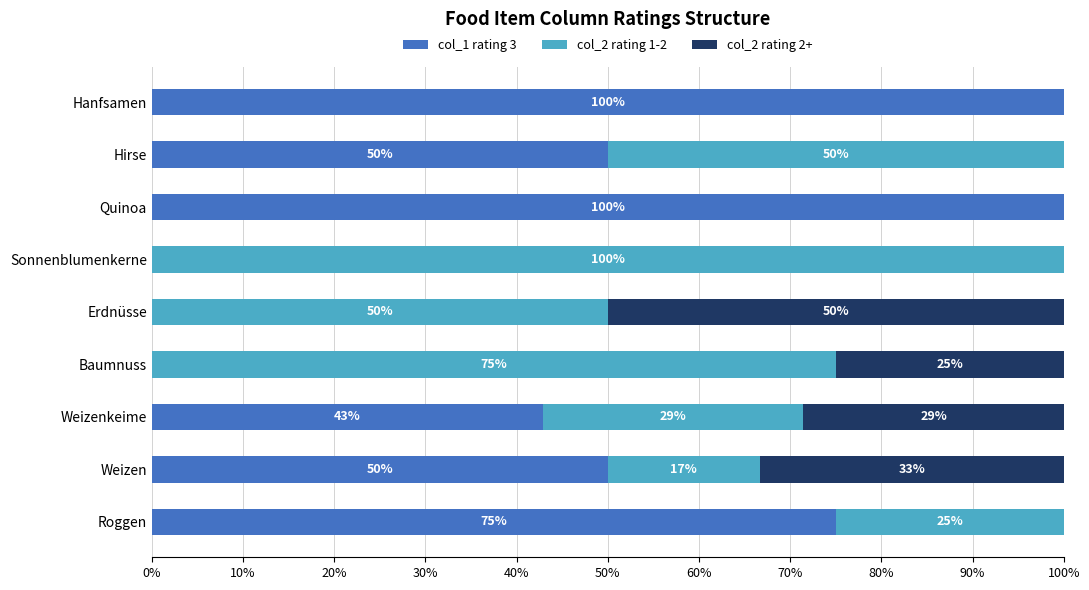

What is the total value across all series at Erdnüsse?

100.0